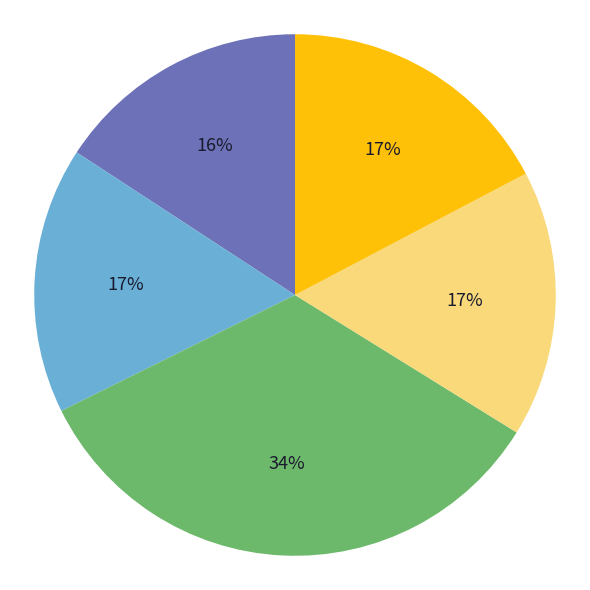

To the nearest percent, what is the difference between the largest and smallest slice percentages?

18%